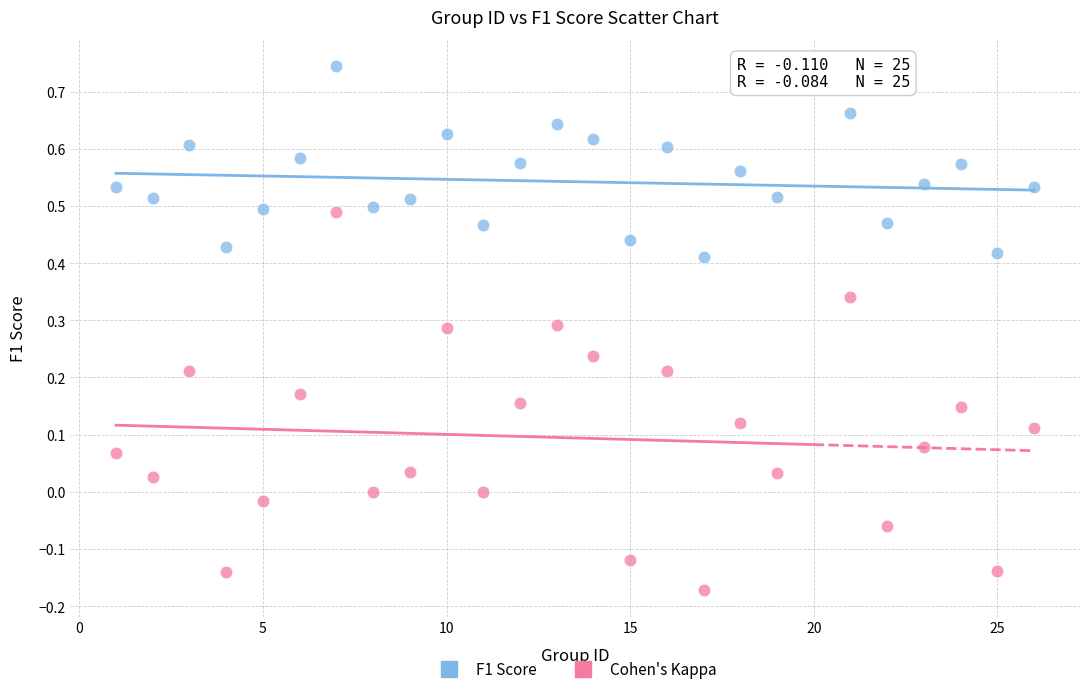

Across all data points, what is the range of X values (max minus min)?

25.0